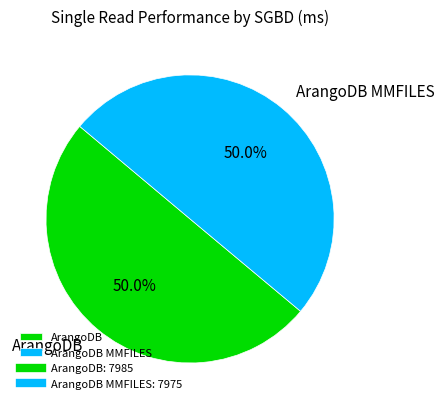

What portion of the pie excludes ArangoDB MMFILES?

50.0%